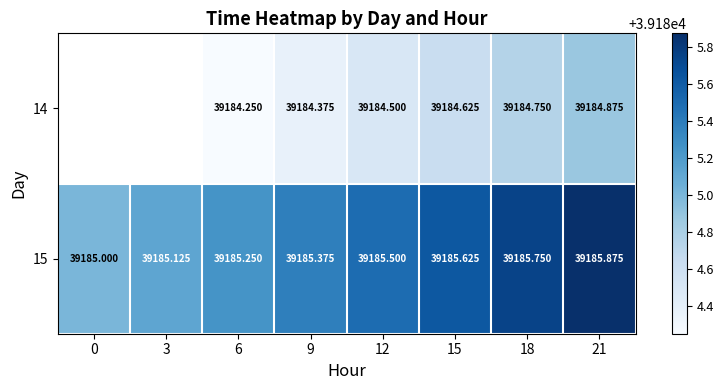

Is the value of 15 at 18 greater than the value of 14 at 12?

Yes